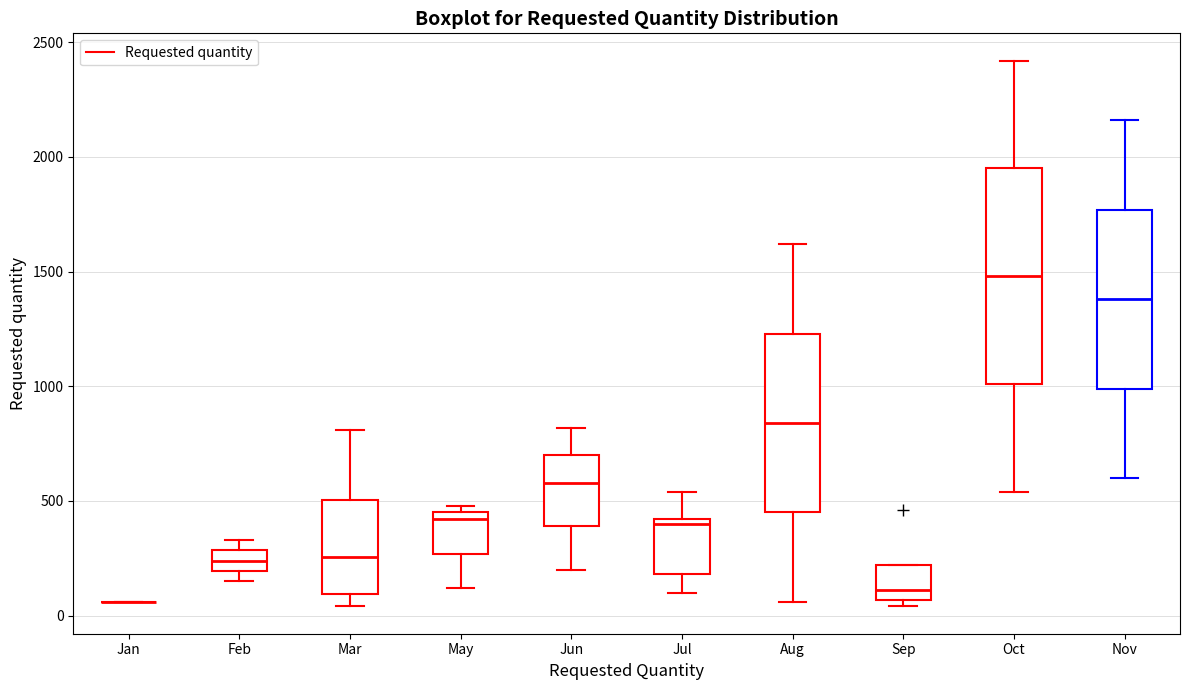

Reading left to right, read every box against the y-axis: the position of its median line, the range the box covers, and the ends of its whiskers. The values are not printed on the chart, so give them approximately, as read against the axis.

Jan: box collapsed to a line at 50, whiskers 50 to 50
Feb: median 250, box 200 to 300, whiskers 150 to 350
Mar: median 250, box 100 to 500, whiskers 50 to 800
May: median 400, box 250 to 450, whiskers 100 to 500
Jun: median 600, box 400 to 700, whiskers 200 to 800
Jul: median 400 (just below the box's upper edge), box 200 to 400, whiskers 100 to 550
Aug: median 850, box 450 to 1250, whiskers 50 to 1600
Sep: median 100, box 50 to 200, whiskers 50 (just below the box's lower edge) to 200
Oct: median 1500, box 1000 to 1950, whiskers 550 to 2400
Nov: median 1400, box 1000 to 1750, whiskers 600 to 2150